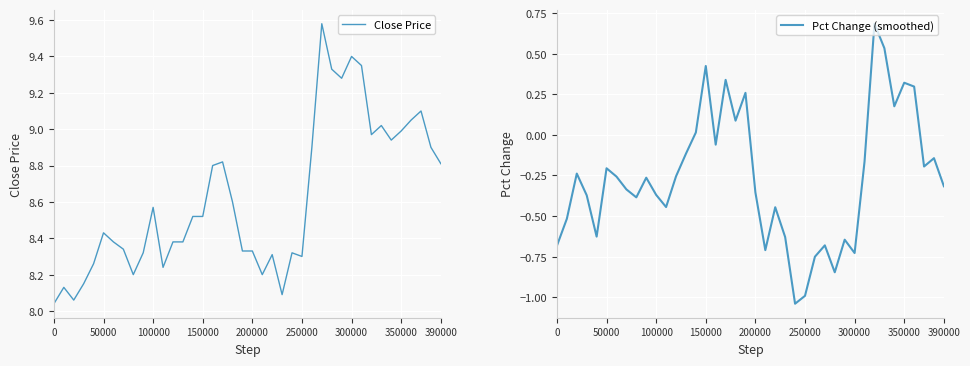

Which series has the largest range (max minus min)?

Pct Change (smoothed)